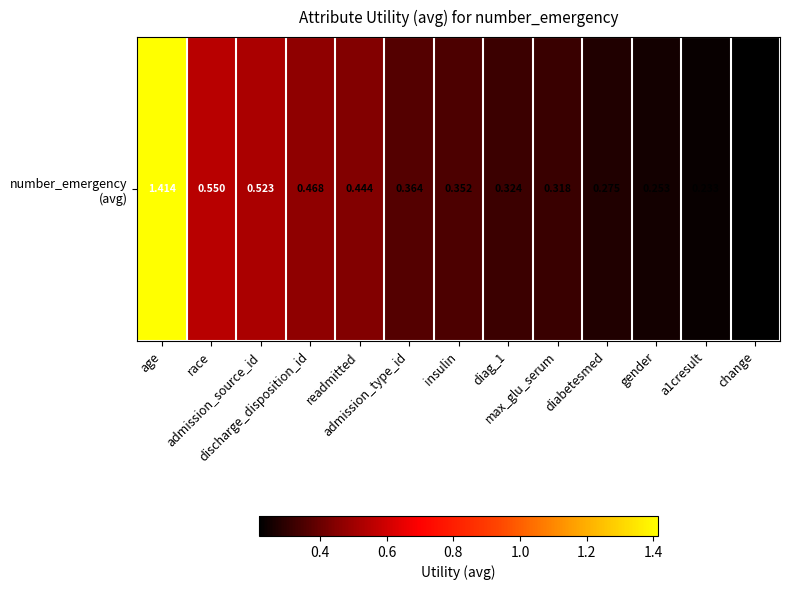

List the labels in order of value, largest first.

age, race, admission_source_id, discharge_disposition_id, readmitted, admission_type_id, insulin, diag_1, max_glu_serum, diabetesmed, gender, a1cresult, change